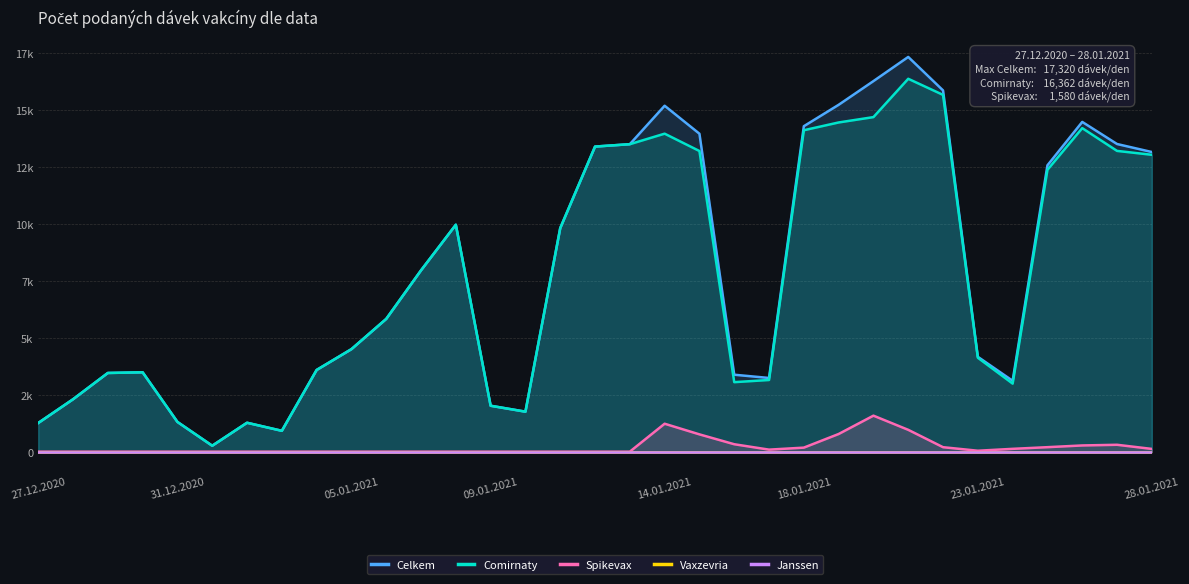

Where is Vaxzevria nearest to the value 0?

27.12.2020